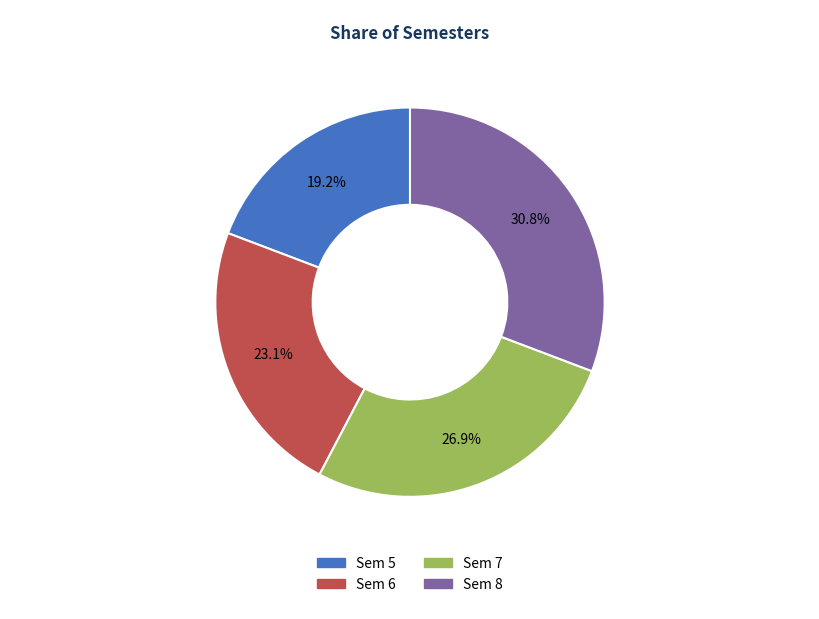

To the nearest percent, what portion does Sem 5 represent?

19%